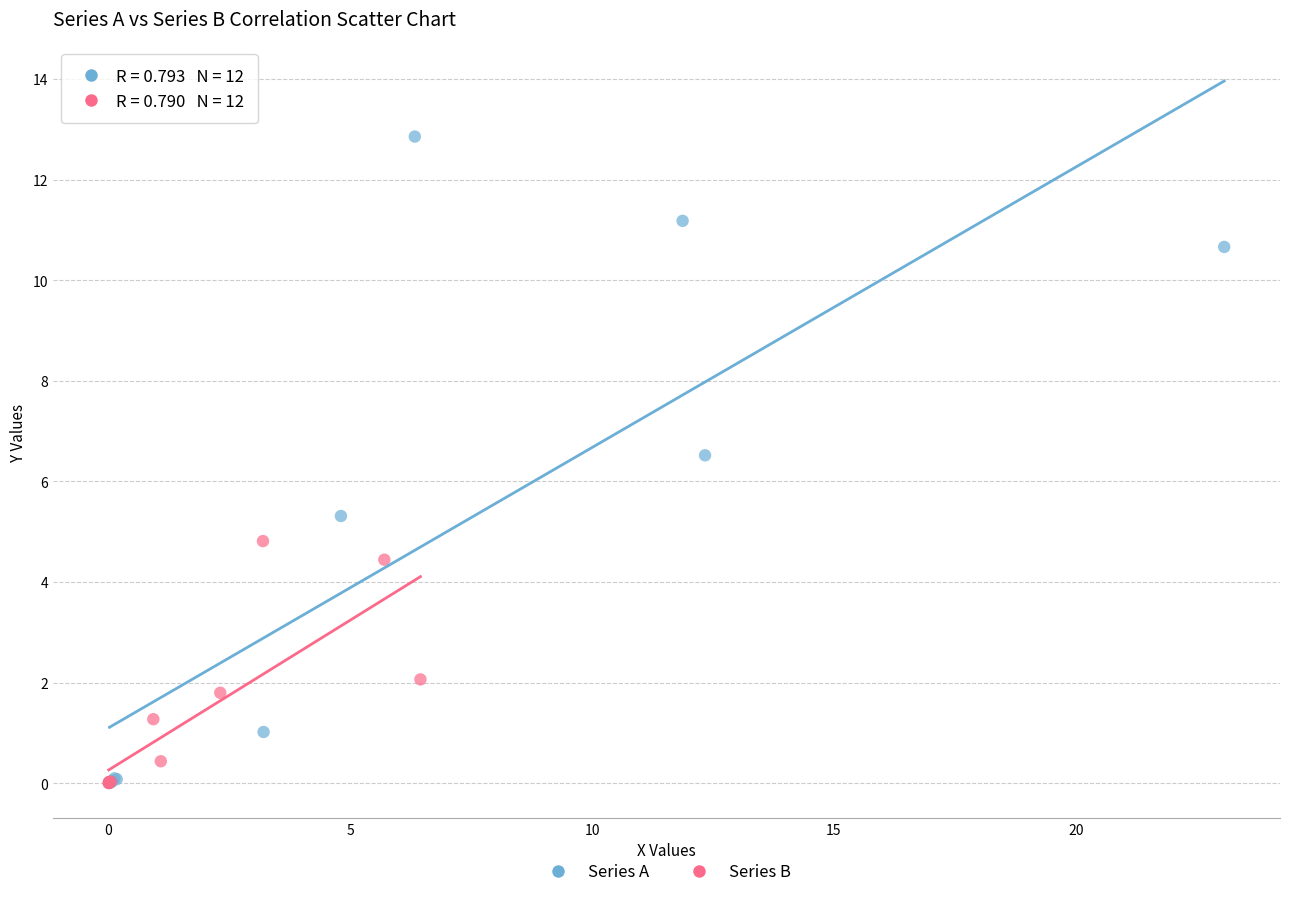

Which series contains the highest Y value?

Series A